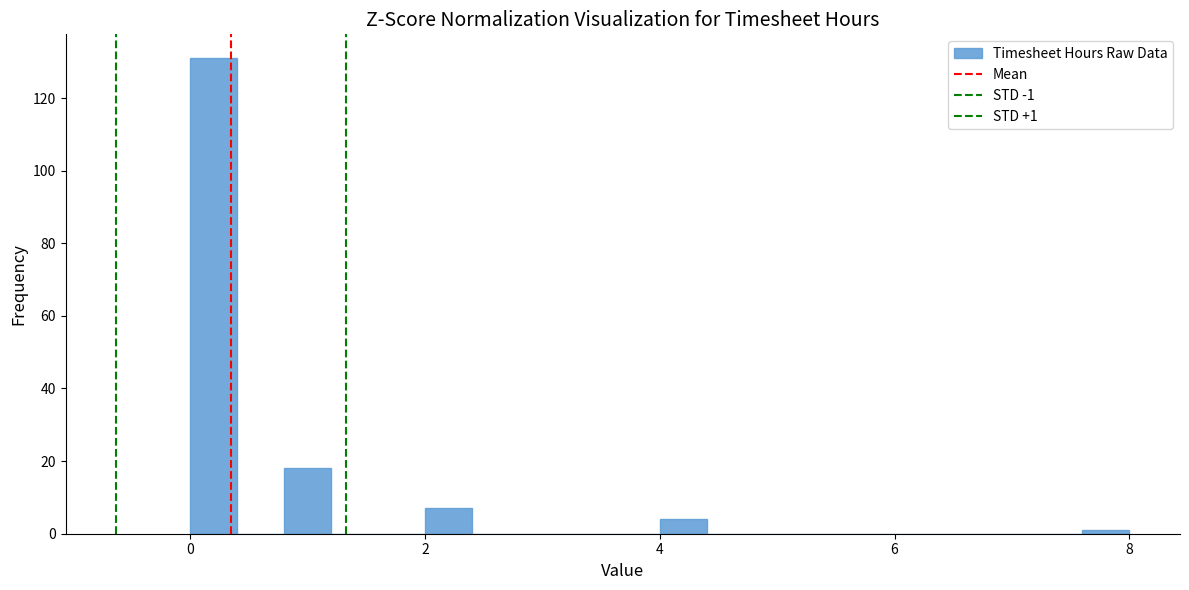

Read against the x-axis, roughly where is the centre of the tallest bar?

0.2